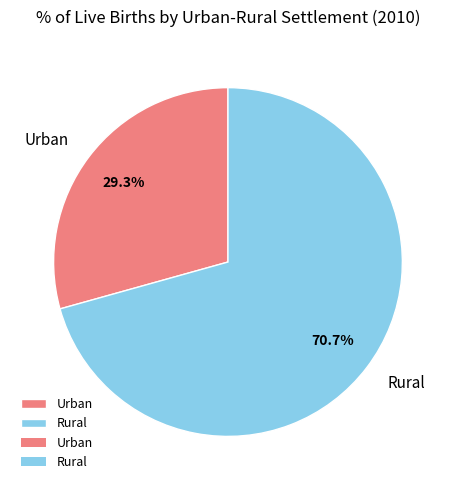

What is the total percentage of Rural and Urban?

100.0%